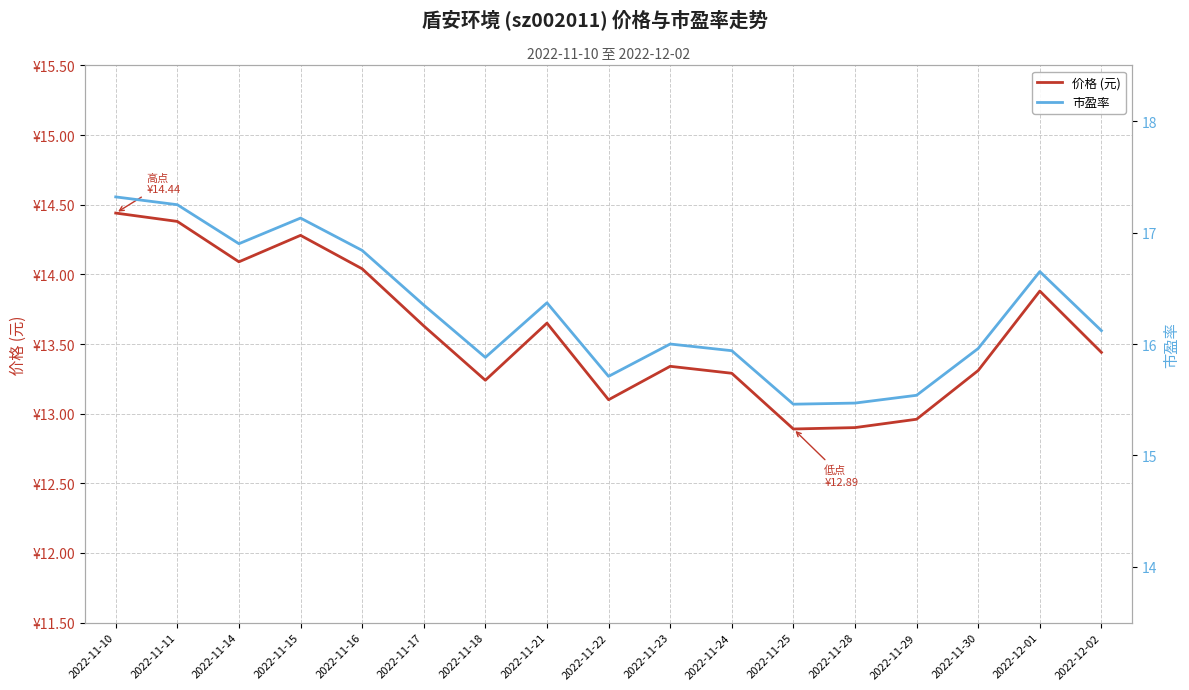

True or false: 价格 (元) and 市盈率 intersect in this chart.

False